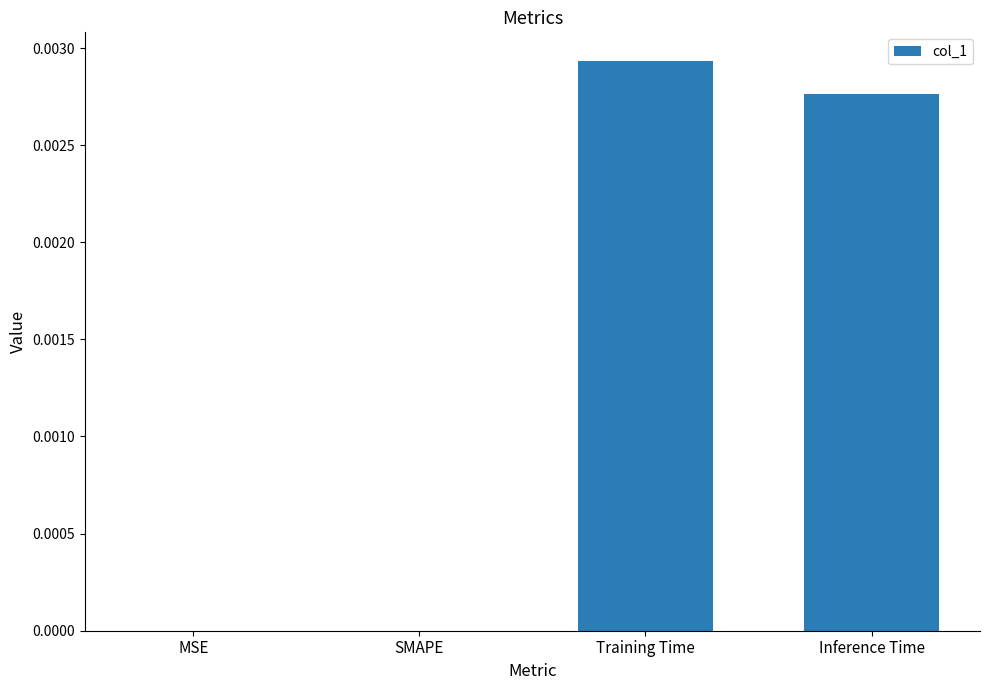

Which has a higher value, SMAPE or Training Time?

Training Time